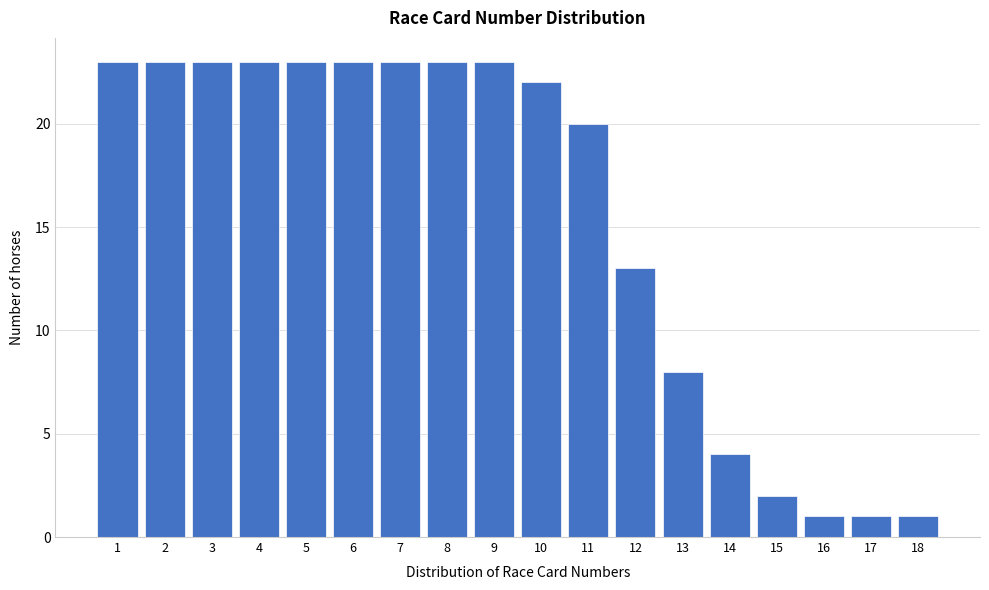

Reading left to right, transcribe all the data shown in this chart.

1=23	2=23	3=23	4=23	5=23	6=23	7=23	8=23	9=23	10=22	11=20	12=13	13=8	14=4	15=2	16=1	17=1	18=1